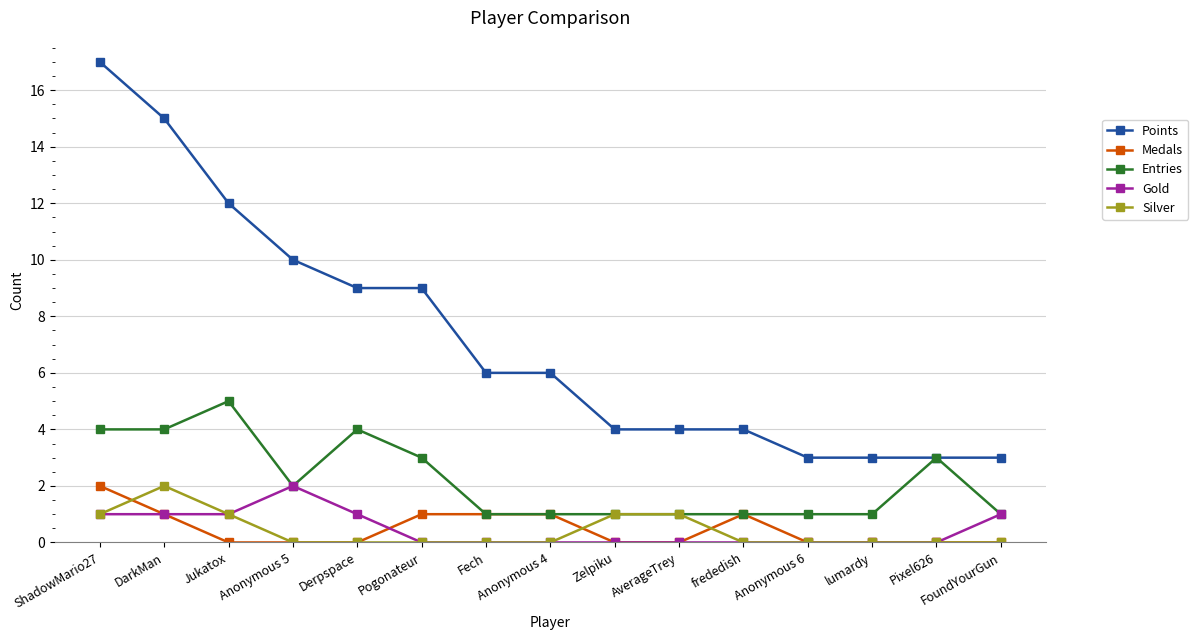

What are all the series names shown in the legend?

Points, Medals, Entries, Gold, Silver